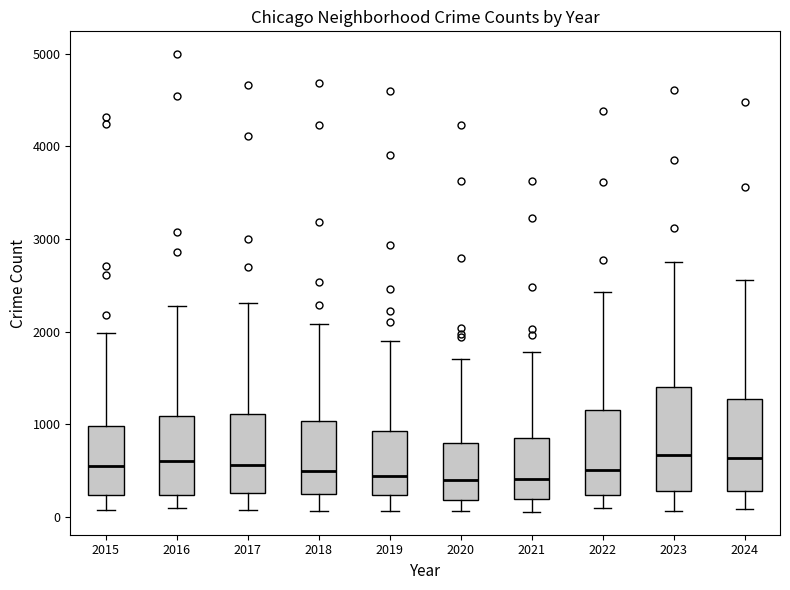

Which box is the tallest, from its lower edge to its upper edge?

2023